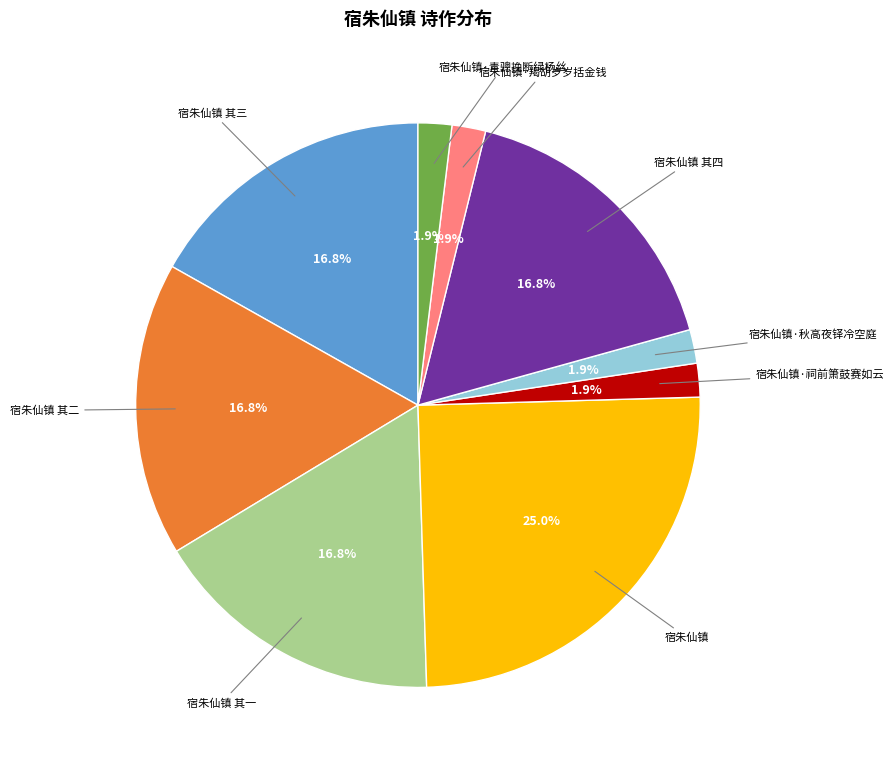

Which category has the biggest portion of the pie?

宿朱仙镇